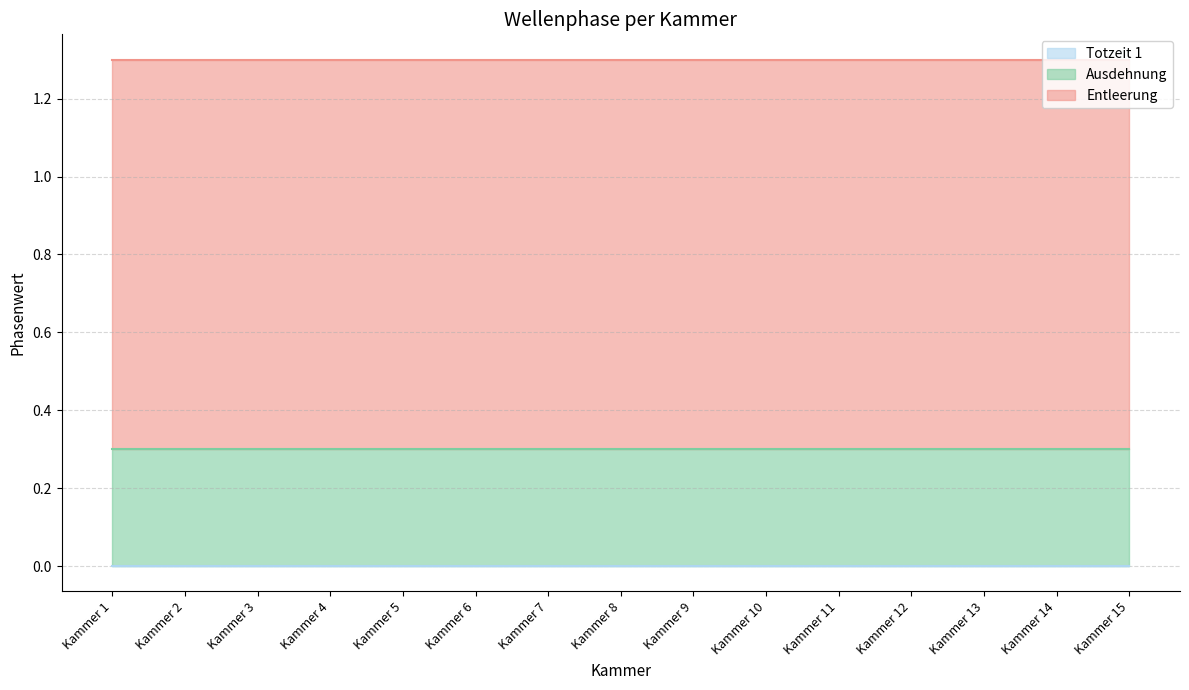

What are all the series names shown in the legend?

Totzeit 1, Ausdehnung, Entleerung